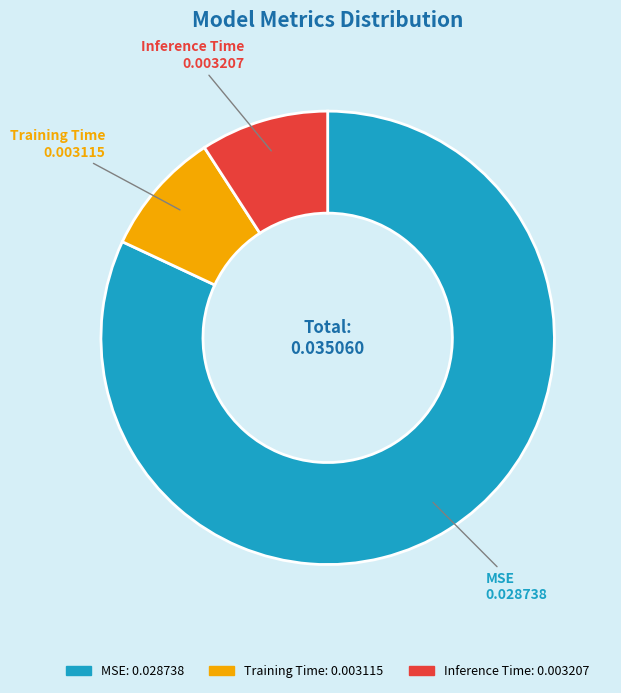

Do Inference Time and MSE together represent more than half of the pie?

Yes